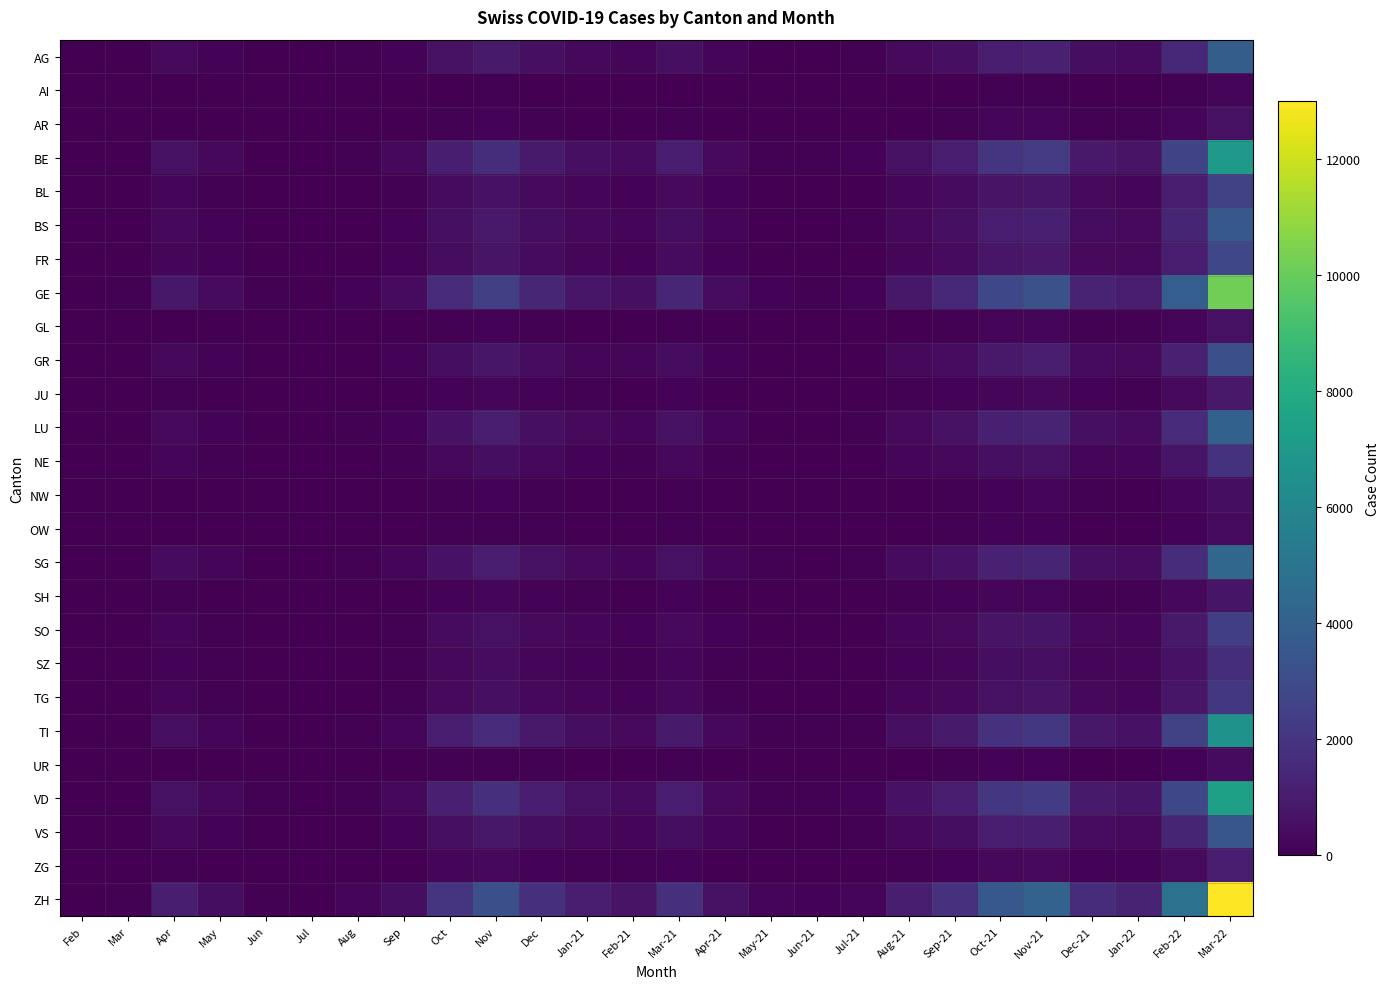

Between Mar and Jan-22, which series saw the biggest shift?

ZH